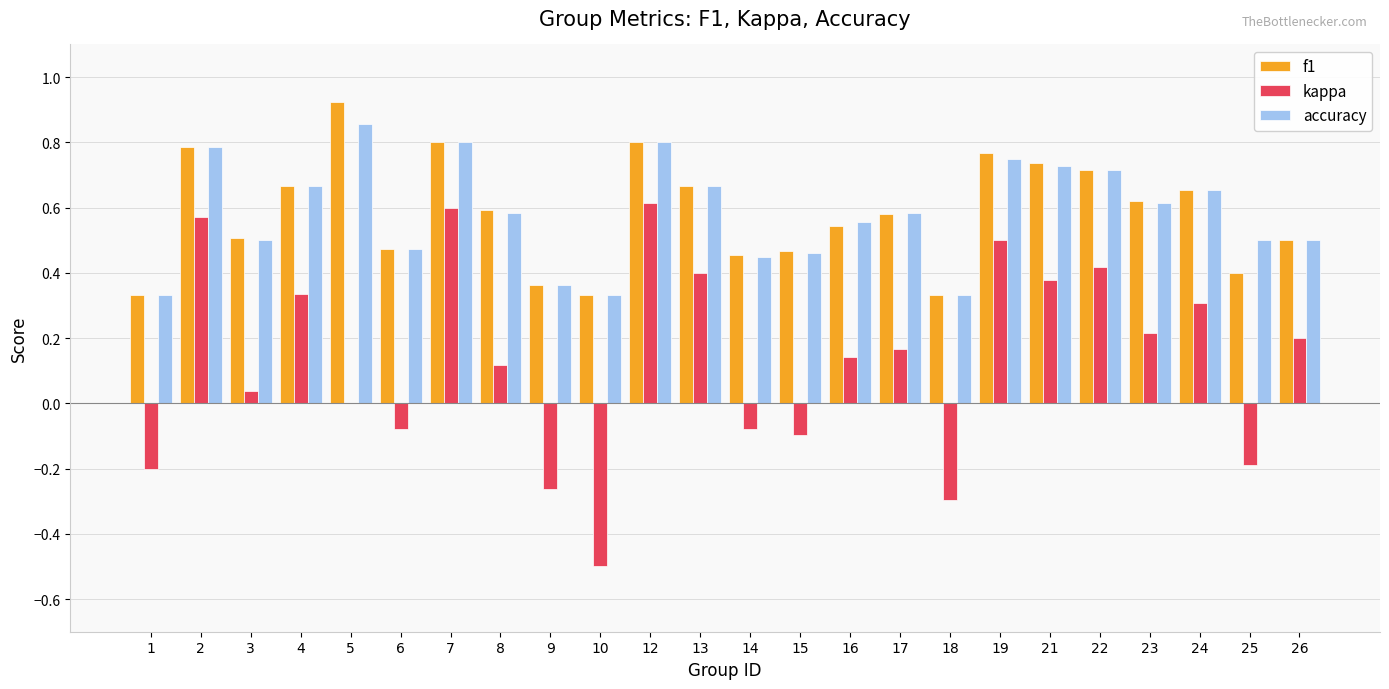

Which label corresponds to the largest value in the chart?

5